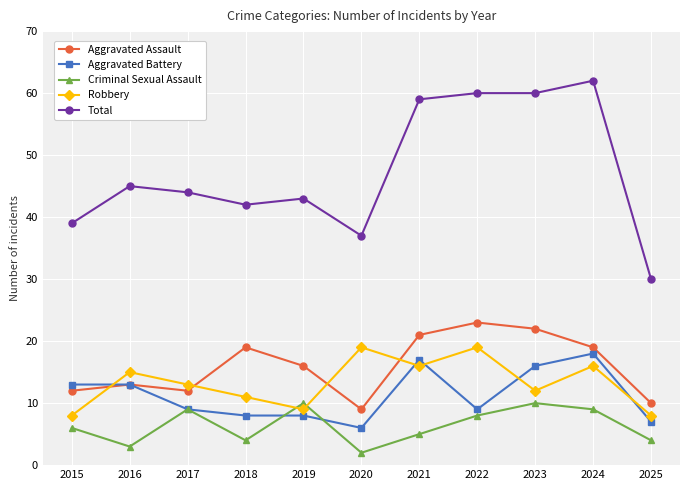

What is the approximate value of Criminal Sexual Assault at 2017?

9